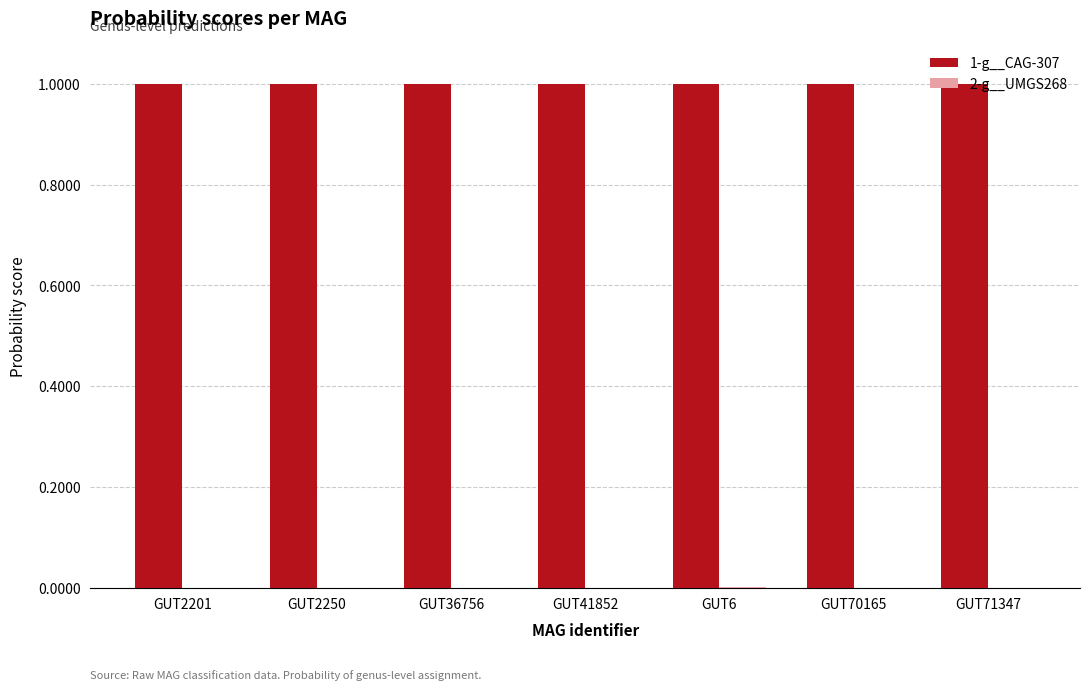

Which series has the largest total across all categories?

1-g__CAG-307